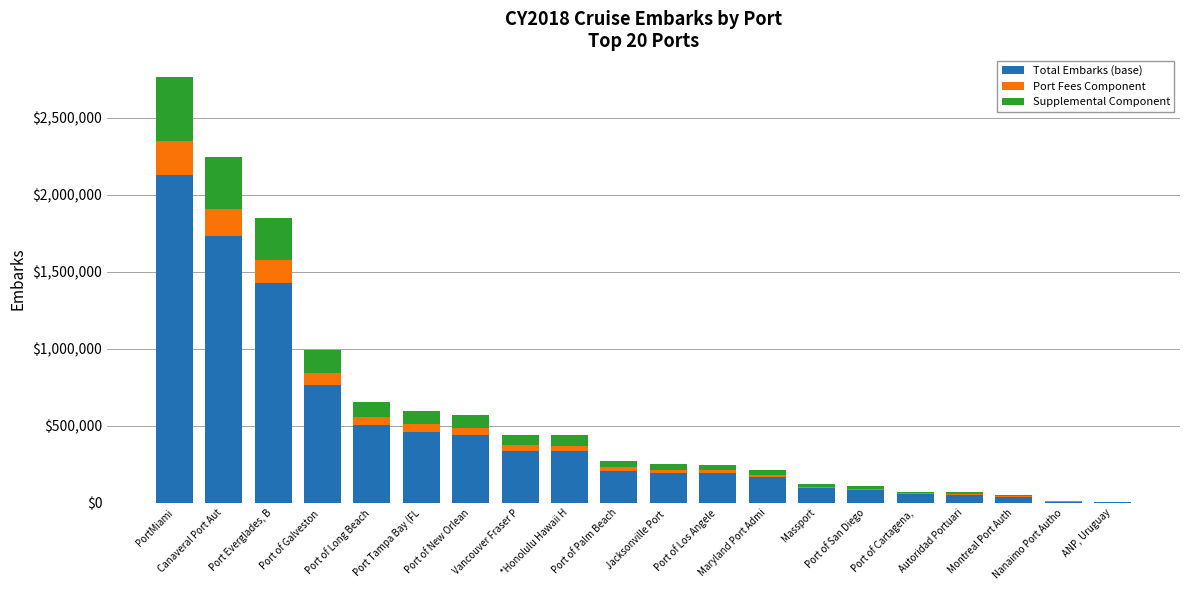

What is the highest value of the Total Embarks (base) series?

2130577